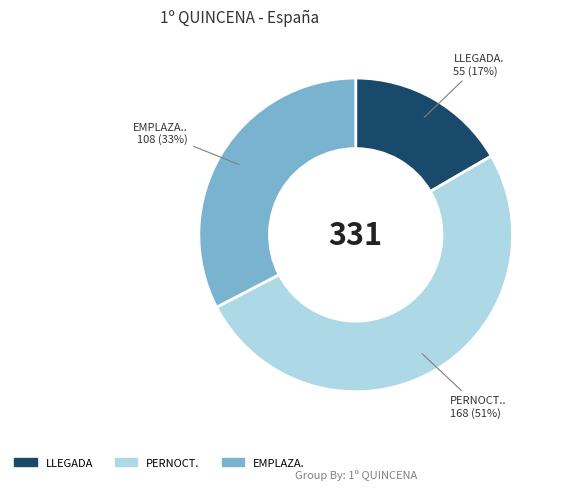

To the nearest percent, what is the average slice percentage?

33%